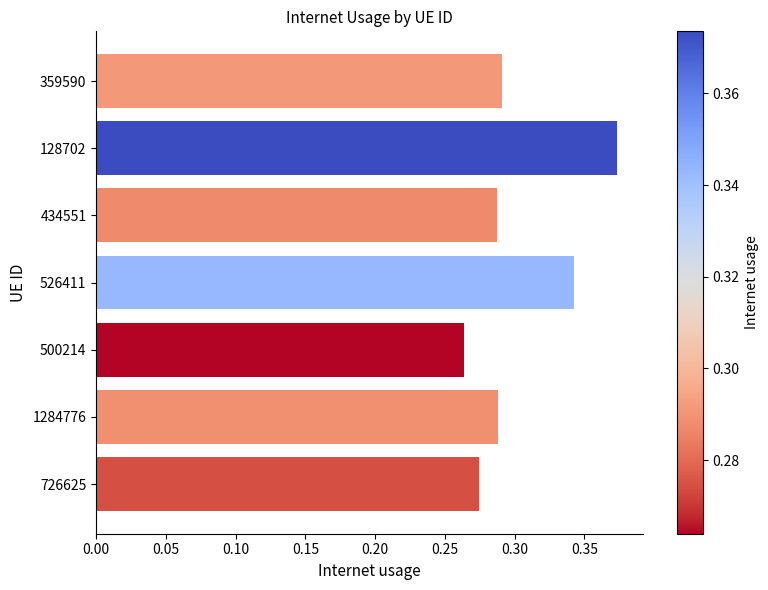

The chart shows a value of 0.1 at 1284776. True or false?

False